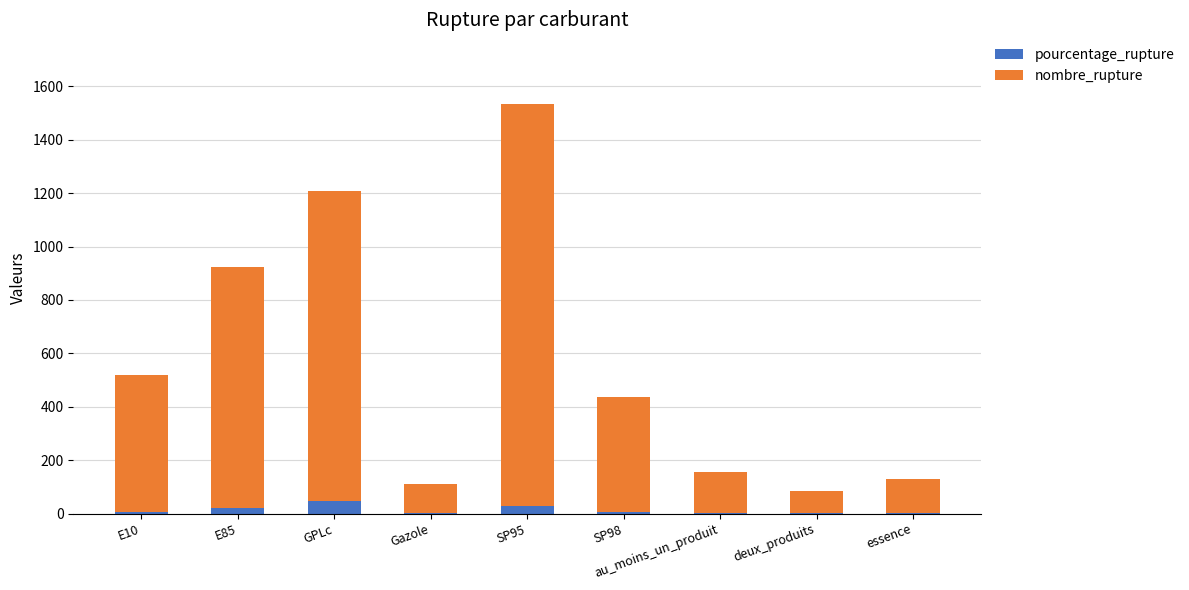

At which category is the sum across all series the highest?

SP95